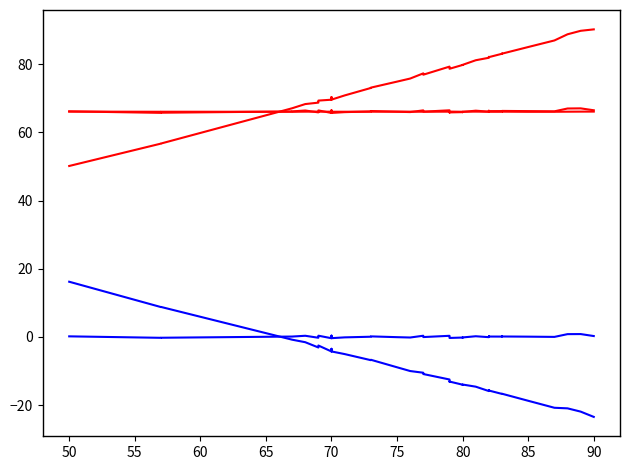

What is the average value of the GAP_OCC_left series?

-9.2